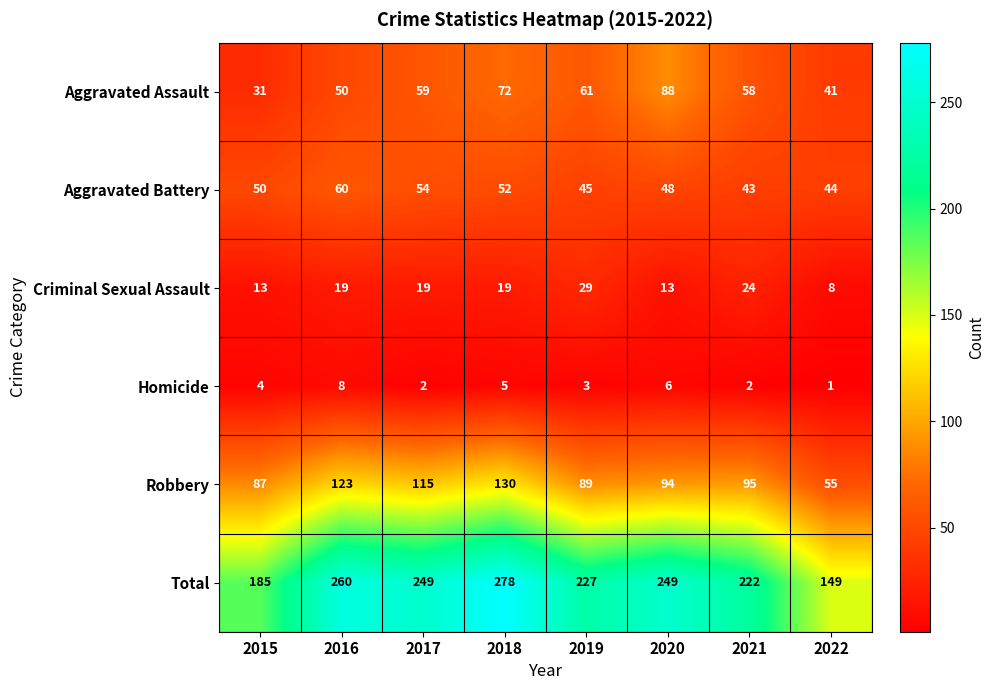

At which category does the chart reach its peak across all series?

2018